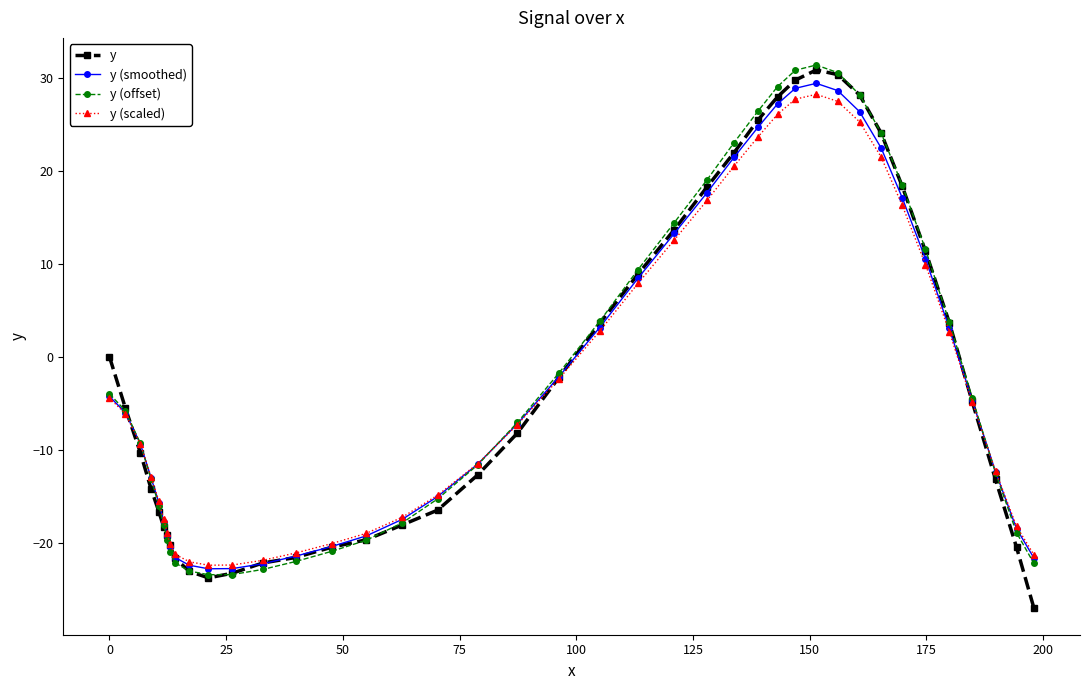

True or false: y (smoothed) has more than 0 interior local peaks.

True